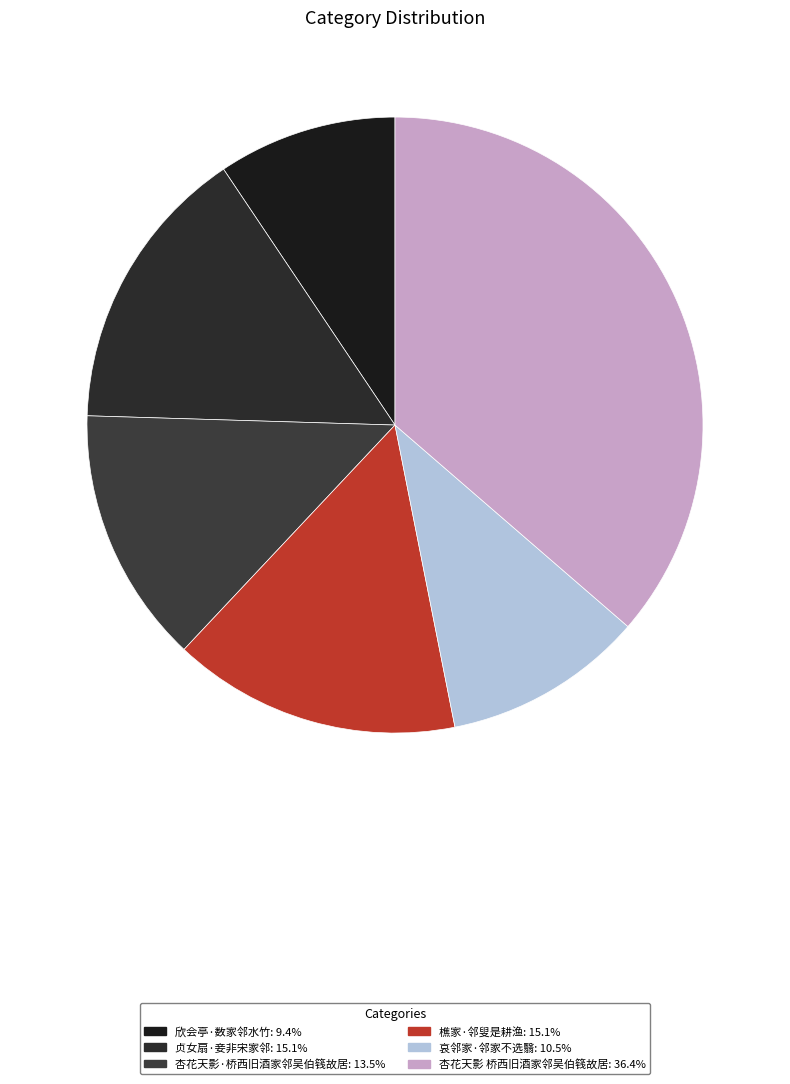

Is the sum of 哀邻家·邻家不选翳 and 樵家·邻叟是耕渔 greater than half?

No